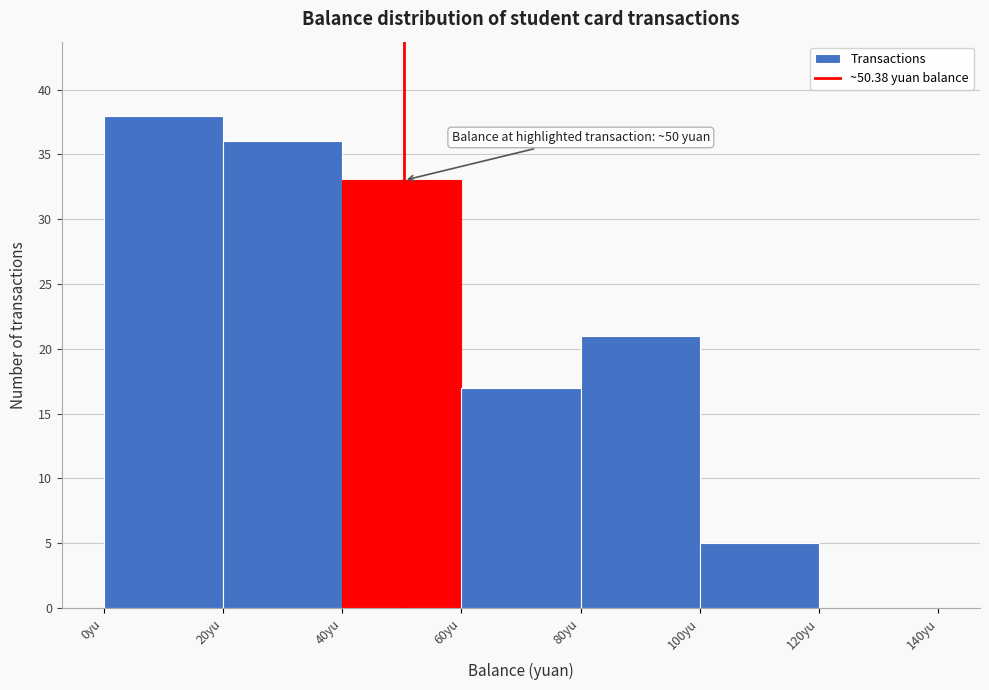

Over which range of the x-axis is the bar tallest?

0 to 20